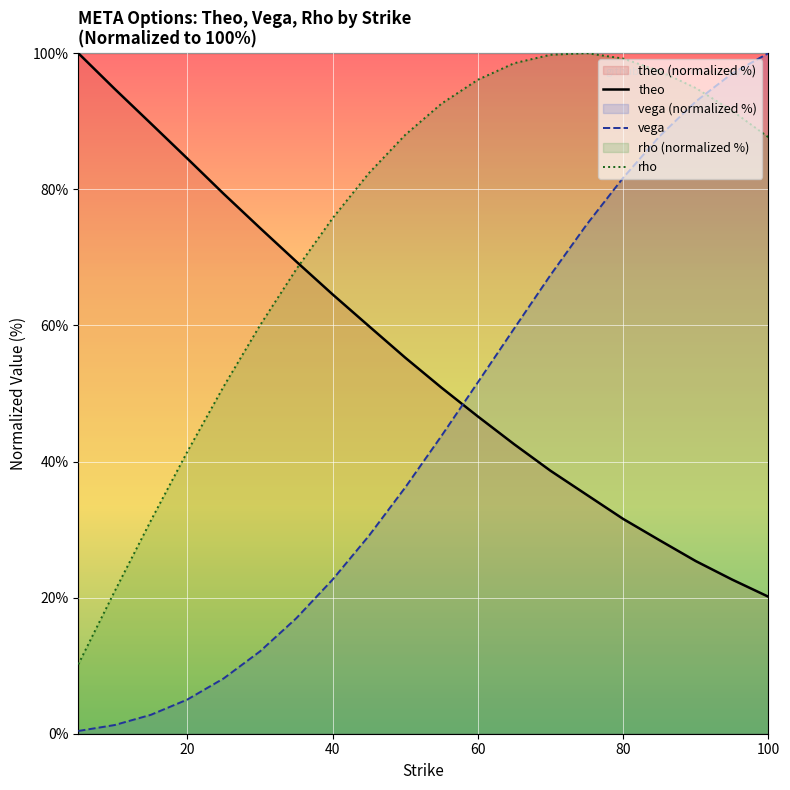

How many lines are shown in the chart?

3